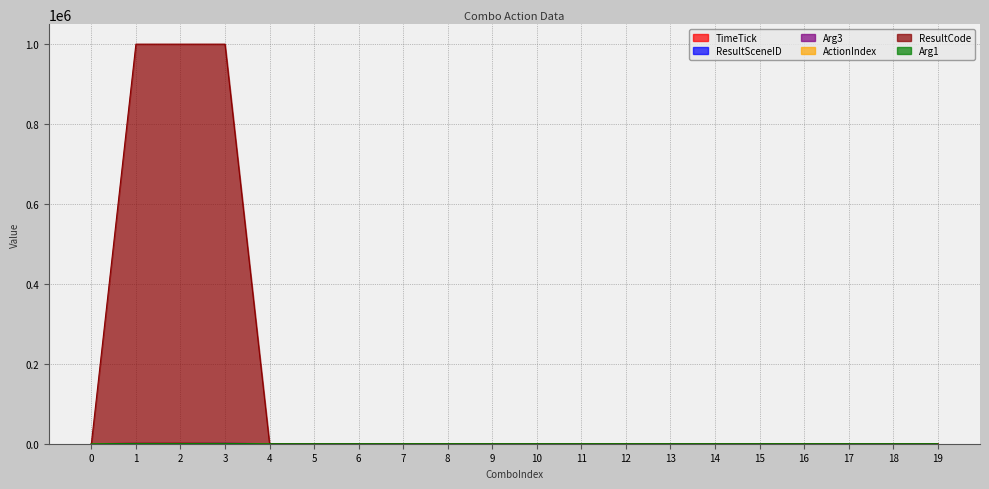

Which series has the widest spread of values?

ResultCode